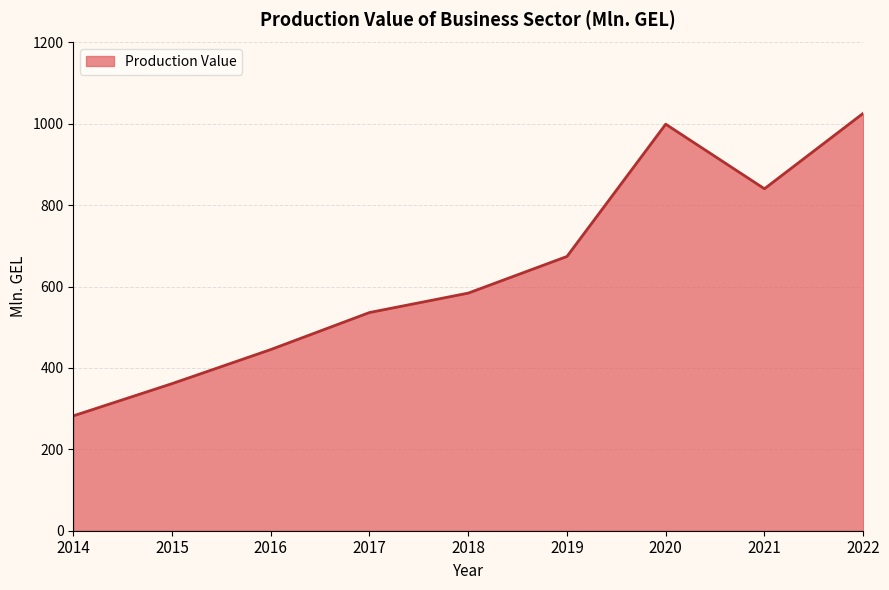

Approximately how many times larger is the value at 2017 compared to 2019?

0.8